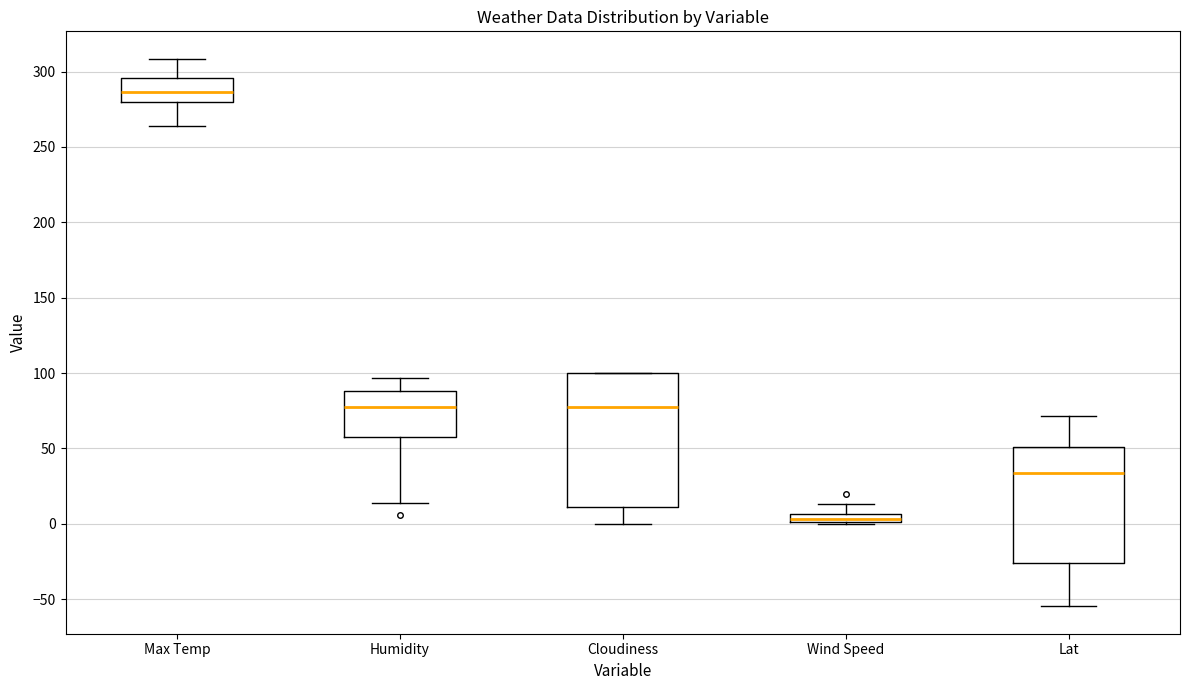

Which box is the tallest, from its lower edge to its upper edge?

Cloudiness